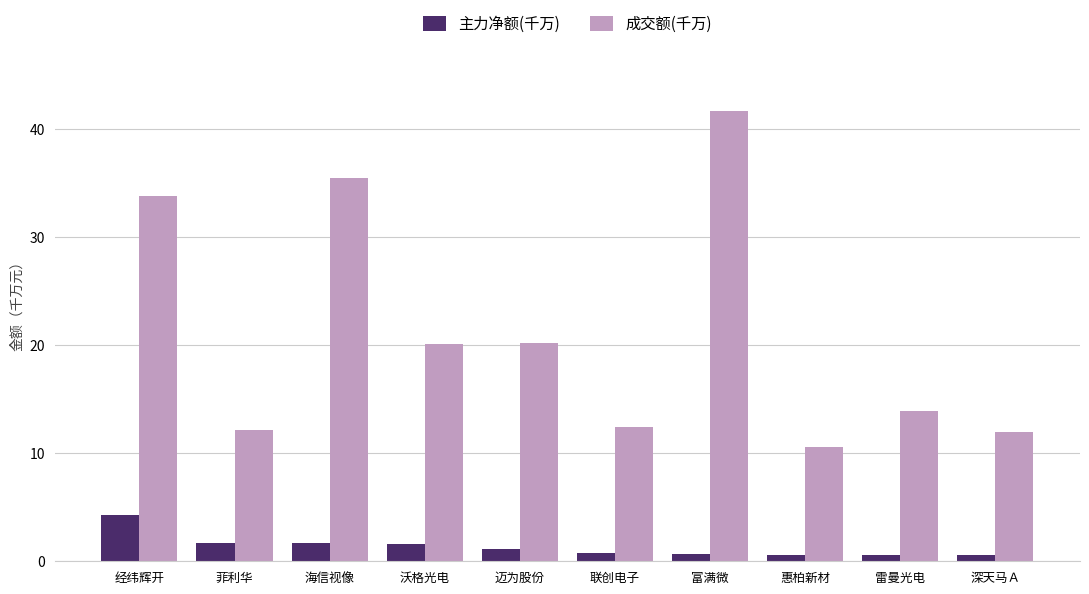

What is the greatest value displayed?

41.7